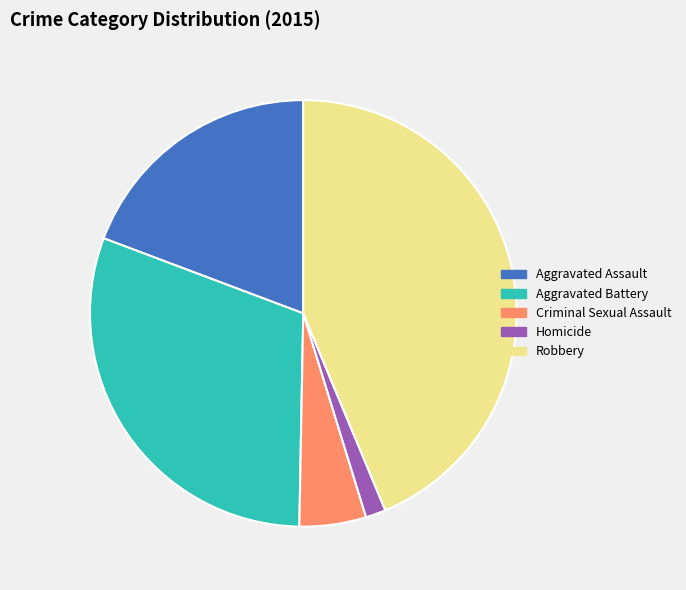

How many slices are in this pie chart?

5